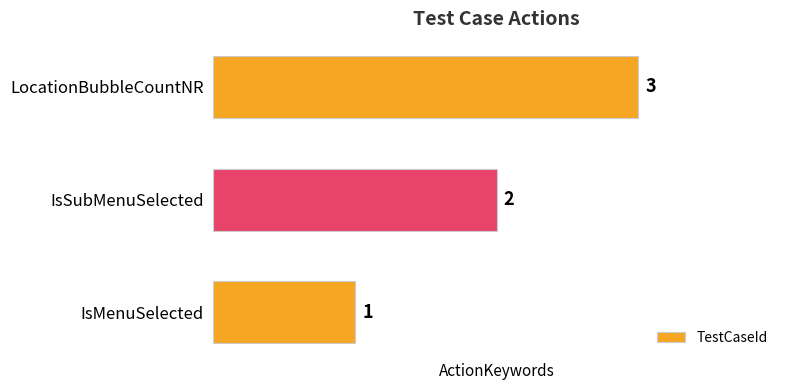

How many values are between 1 and 3?

3